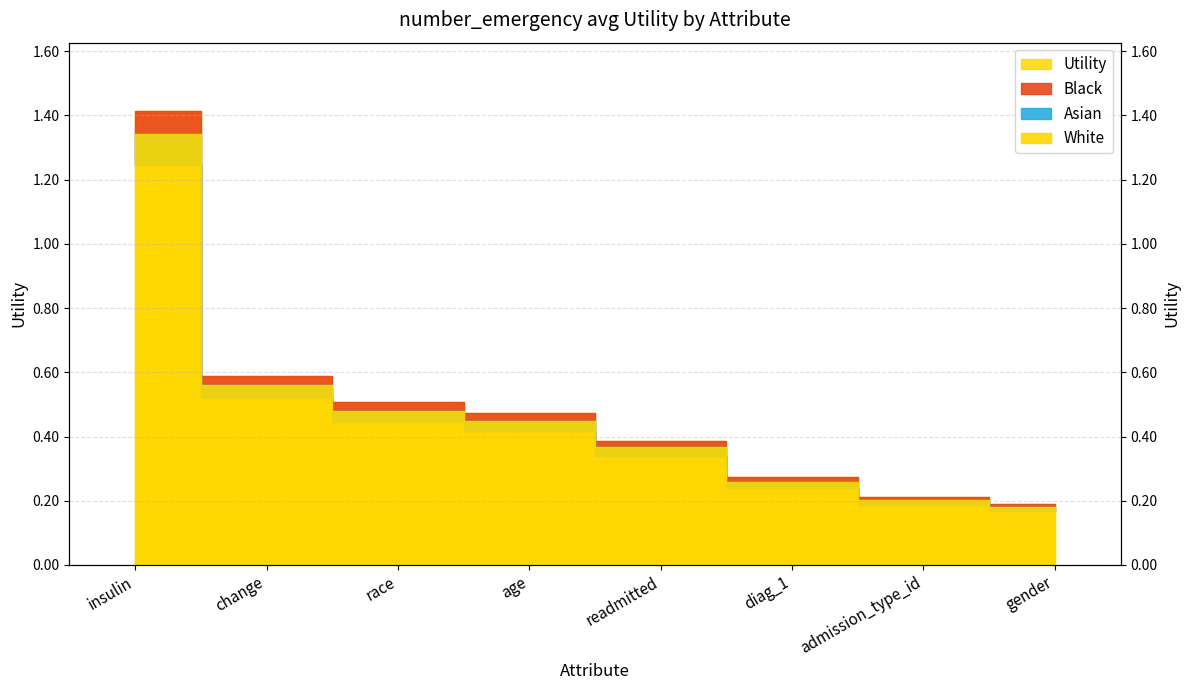

What is the difference between the values at gender and age?

0.3